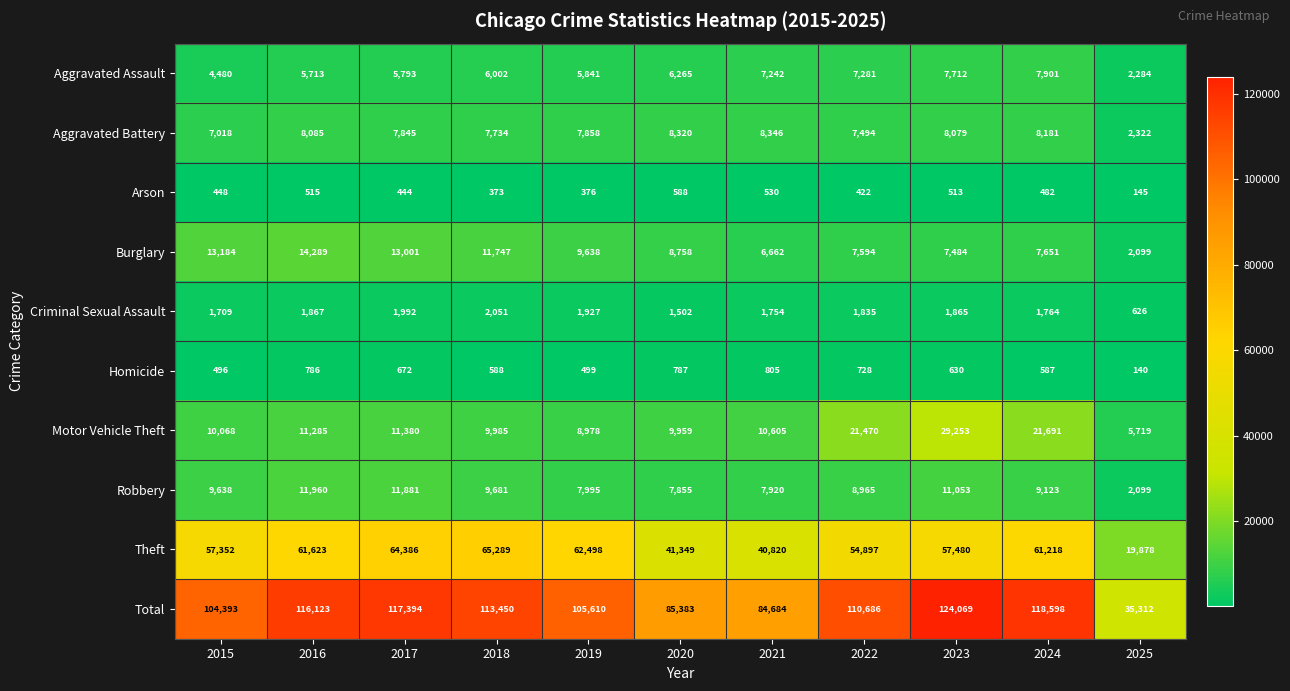

At which label does Theft first exceed 57480?

2016